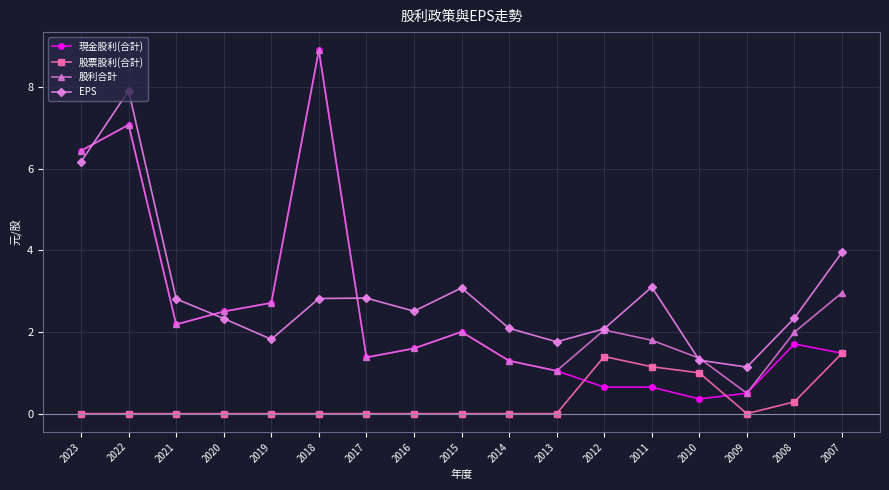

What are all the series names shown in the legend?

現金股利(合計), 股票股利(合計), 股利合計, EPS